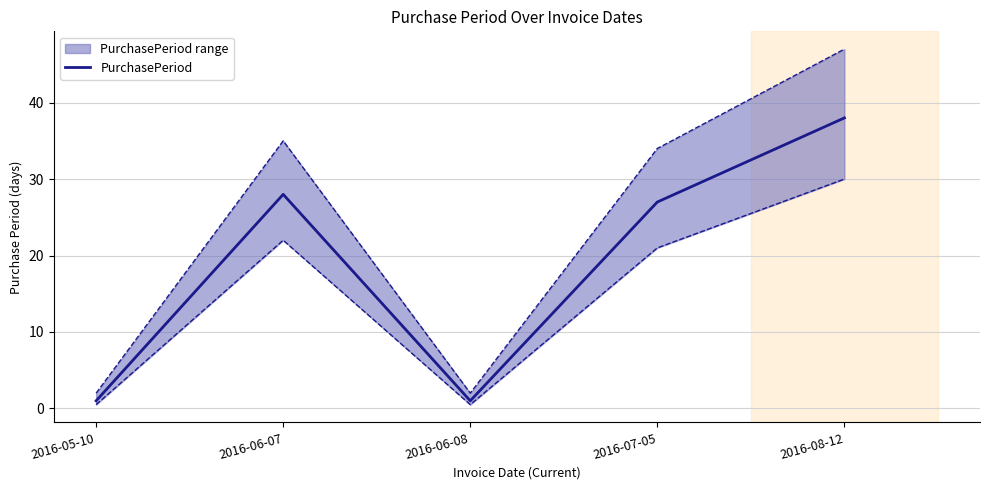

Where does the data first go above 27?

2016-06-07